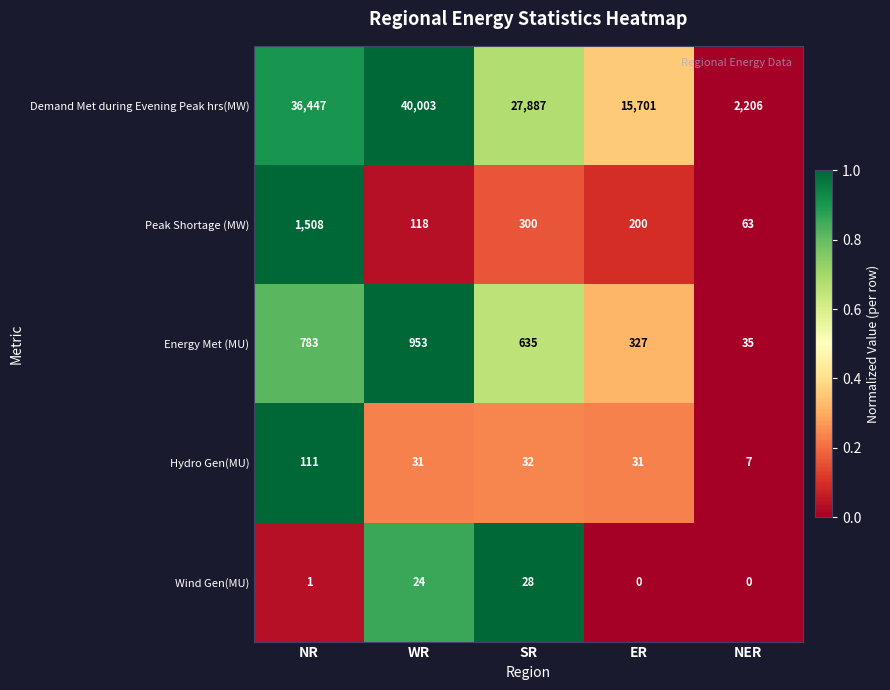

What is the average value of the Demand Met during Evening Peak hrs(MW) series?

24449